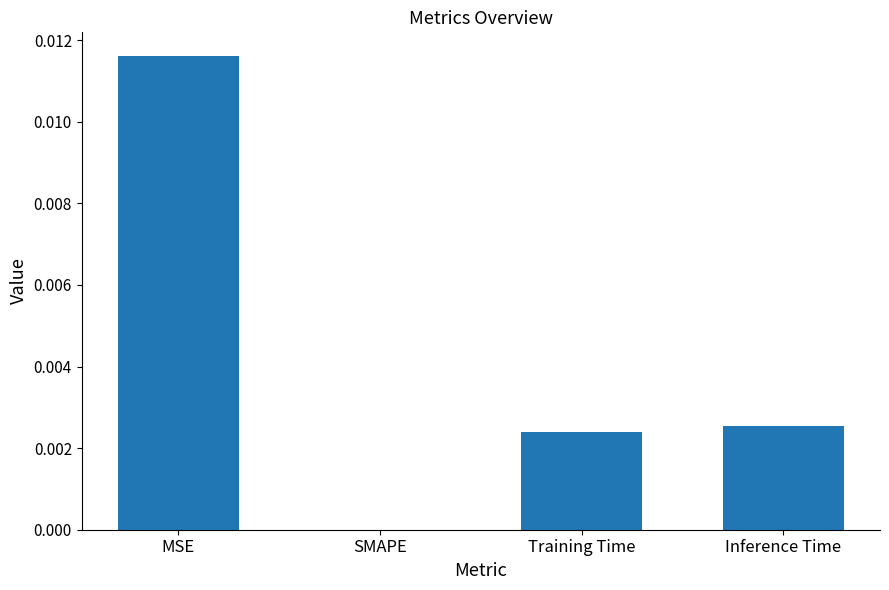

Does the chart contain stacked bars?

No